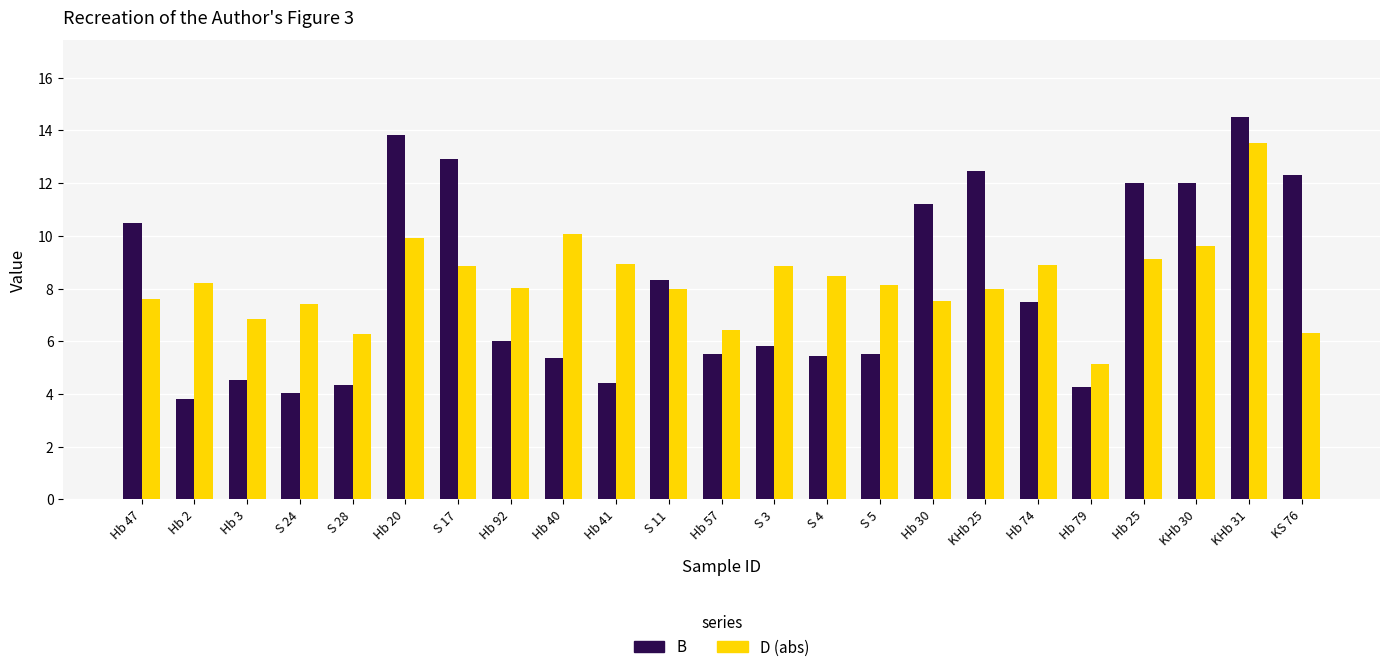

What is the label of the 19th bar from the right?

S 28